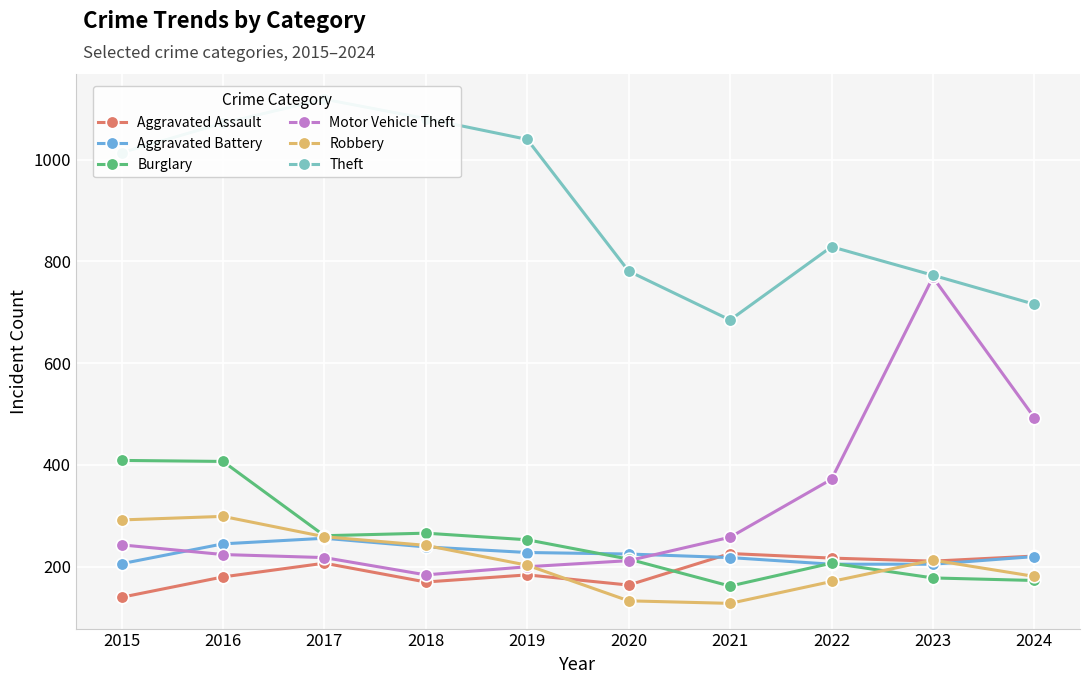

What is the difference between the Aggravated Assault values at 2023 and 2017?

4